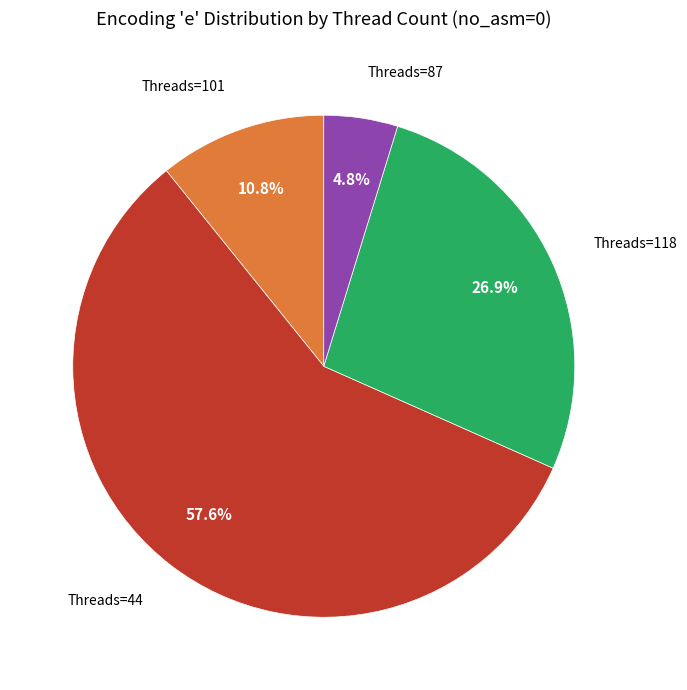

Does any single category account for the majority?

Yes